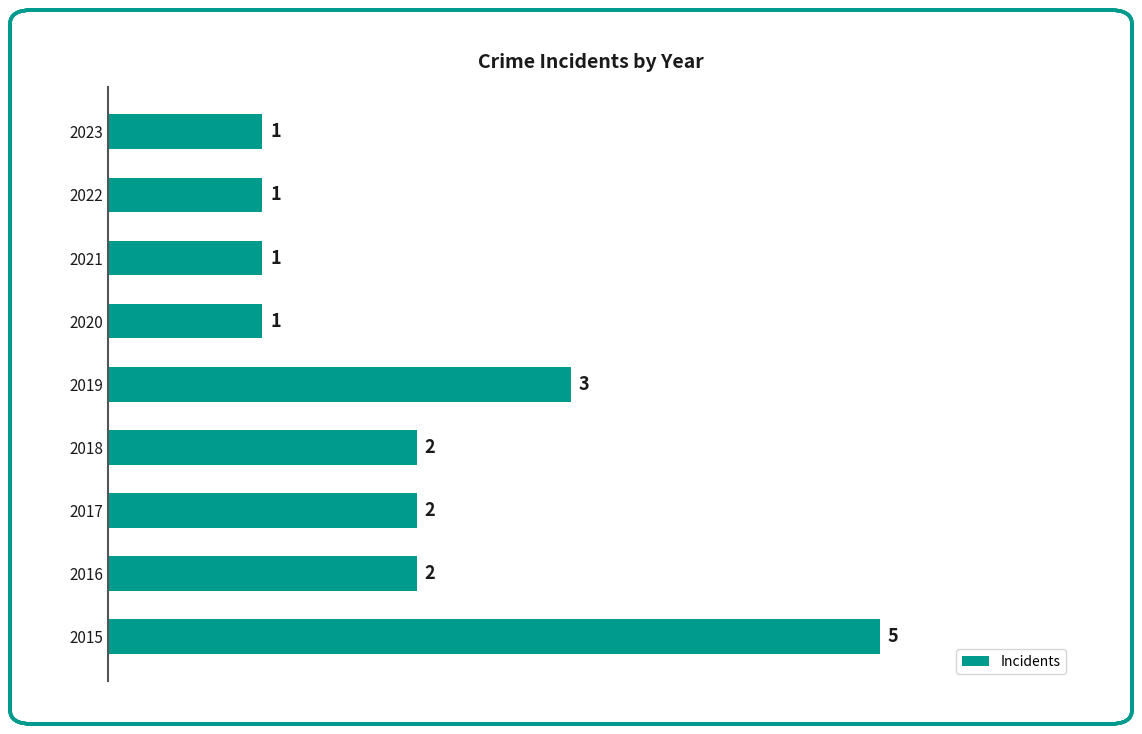

The value at 2017 is 2. True or false?

True